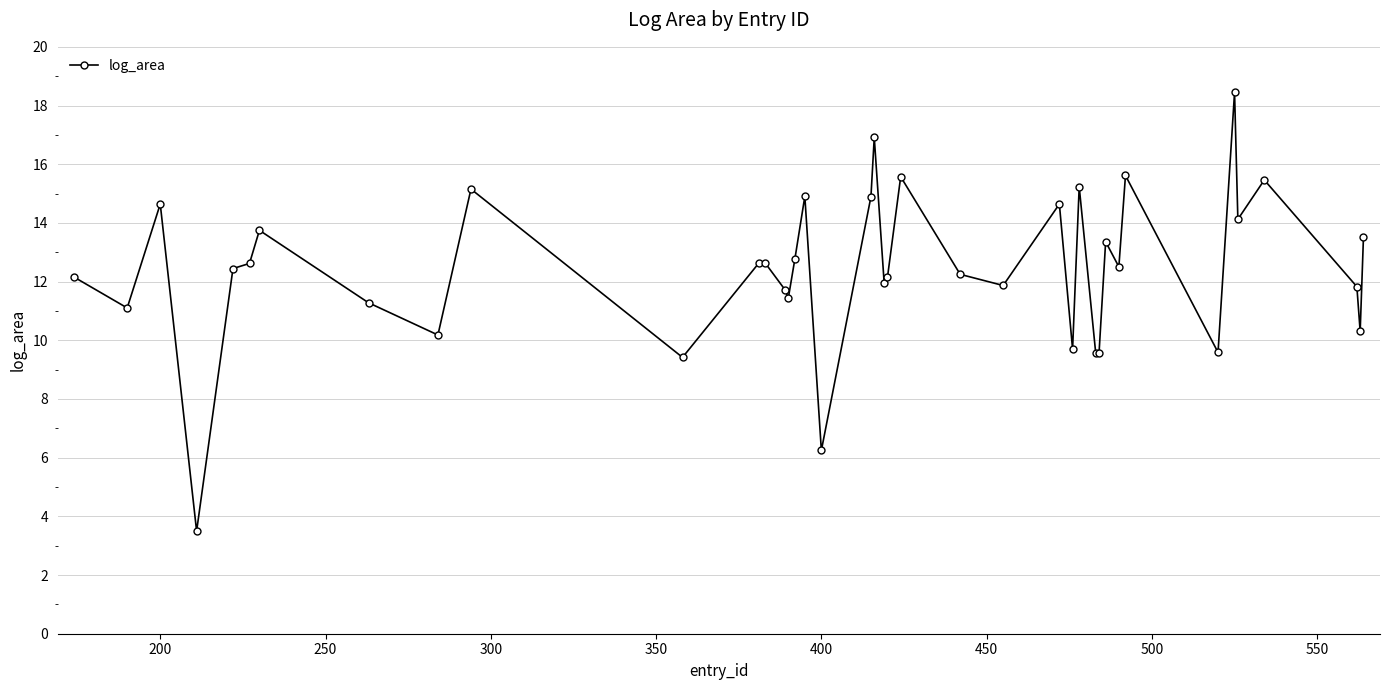

What is the value of the 40th point from the left?

13.5